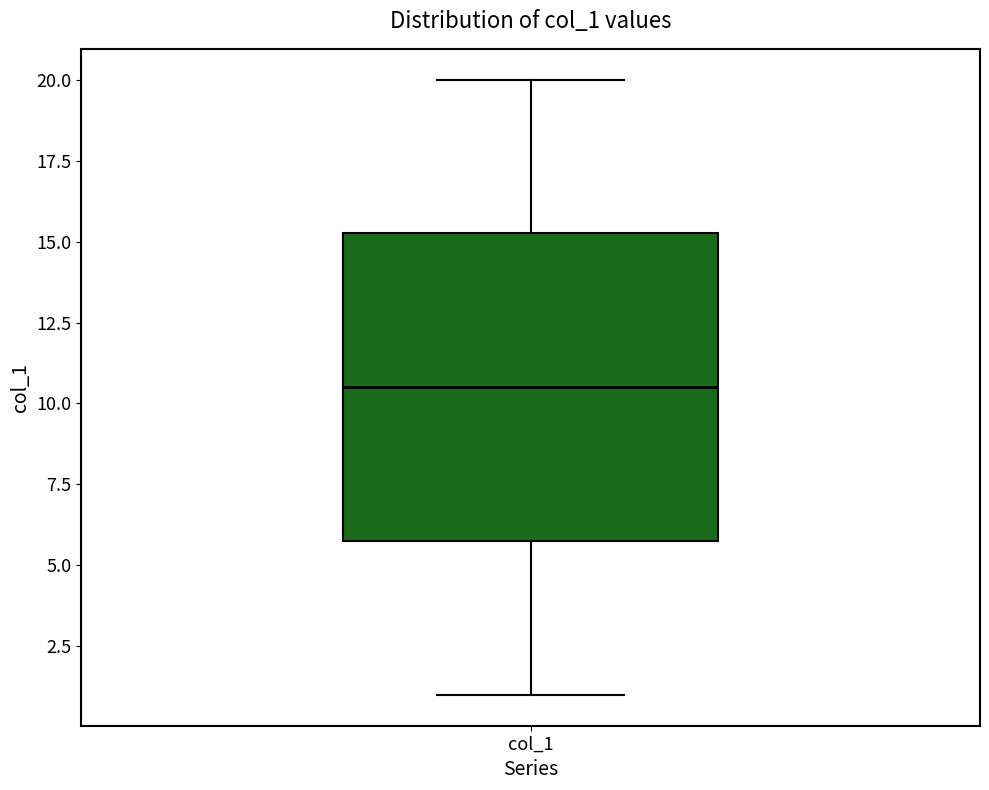

Transcribe this box plot: give where the median line is, the range the box spans, and where the two whiskers end, as read against the y-axis. The values are not printed on the chart, so give them approximately, as read against the axis.

median 10.5, box 6.0 to 15.5, whiskers 1.0 to 20.0